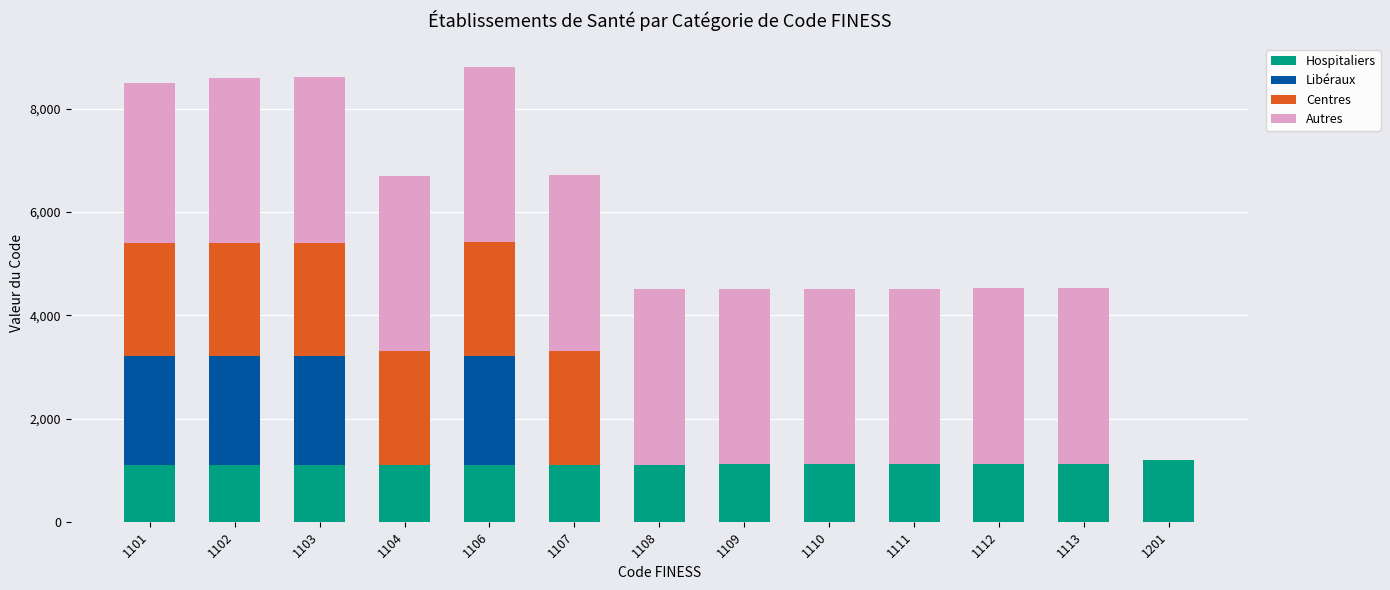

What is the sum of all Hospitaliers values?

14487